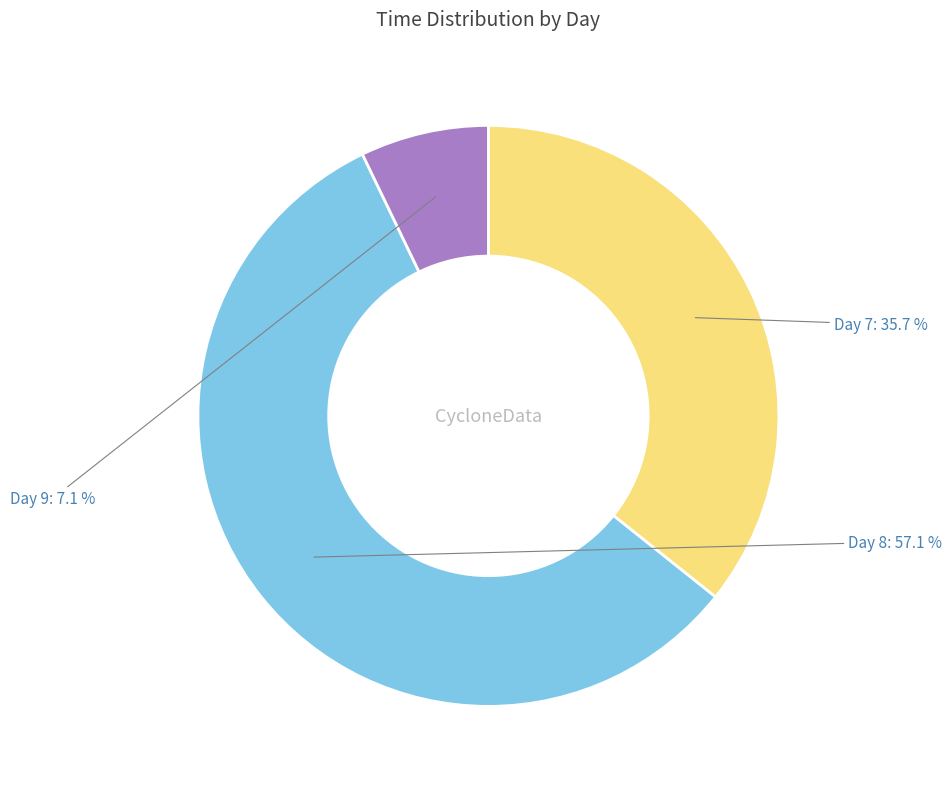

Does any single category account for the majority?

Yes